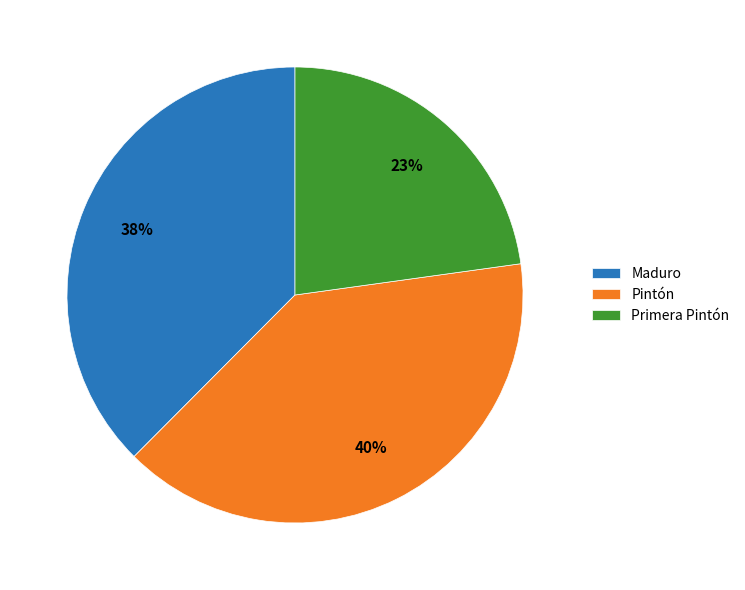

Count the number of slices in the pie.

3